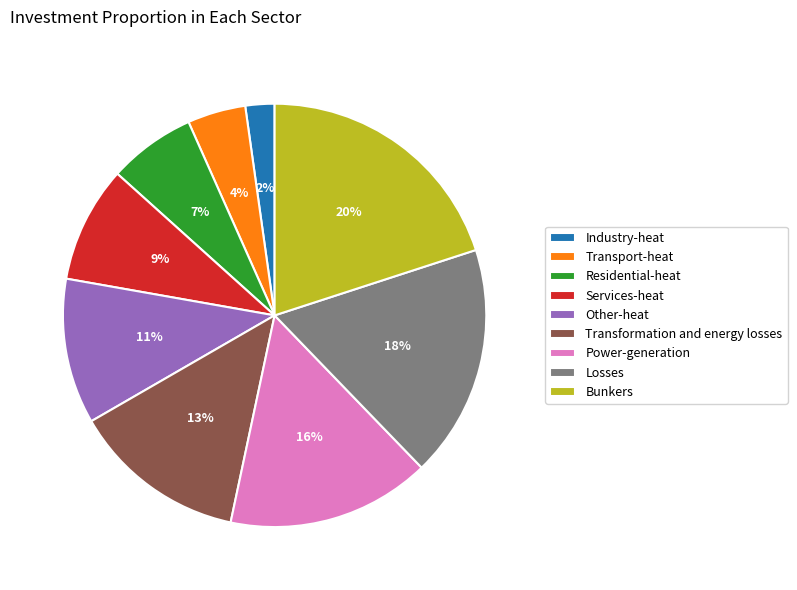

What is the ratio of the value at Transport-heat to the value at Industry-heat?

2.0